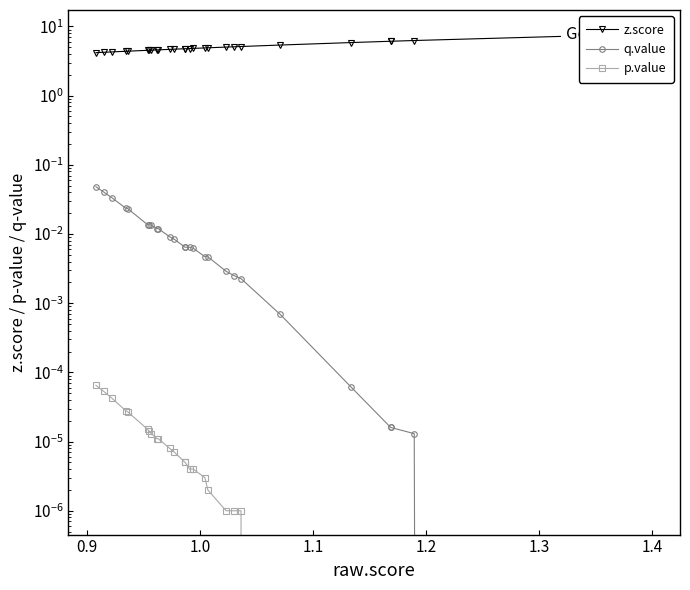

The value of p.value at 15 is 0.0. True or false?

False